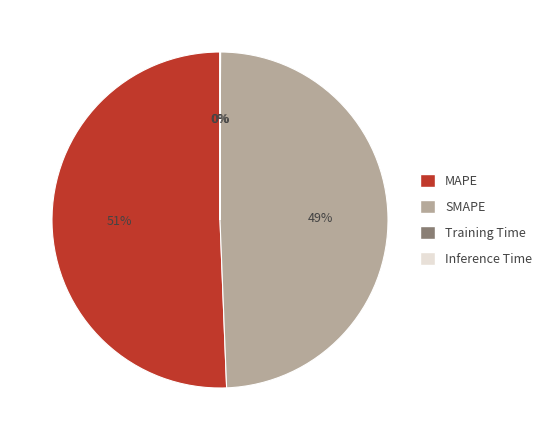

To the nearest percent, what is the average slice percentage?

25%